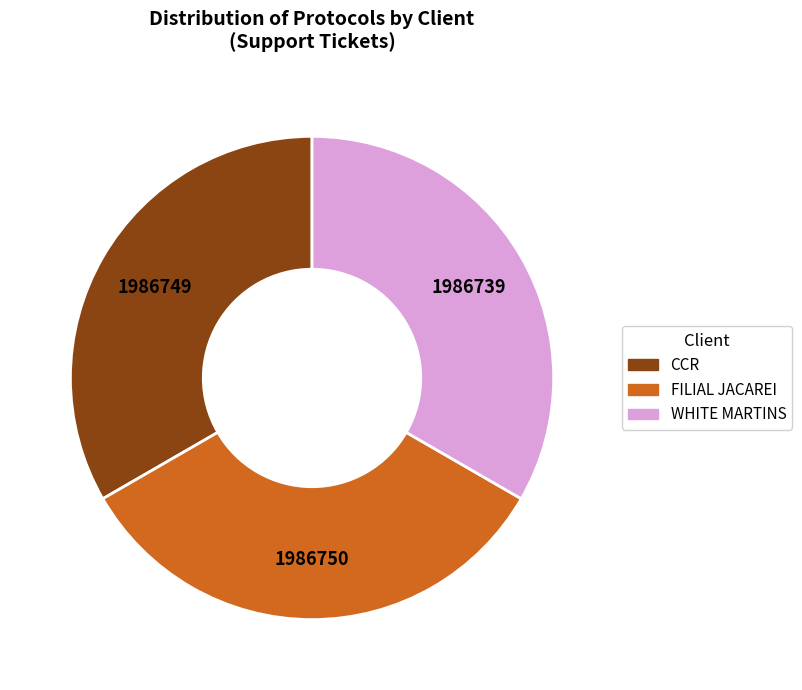

Approximately how many times larger is the value at WHITE MARTINS compared to FILIAL JACAREI?

1.0